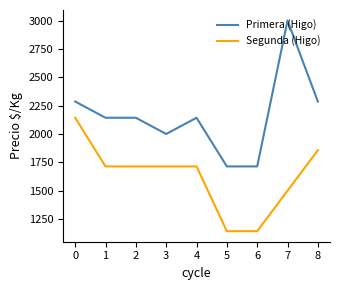

What is the highest value of the Segunda series?

2143